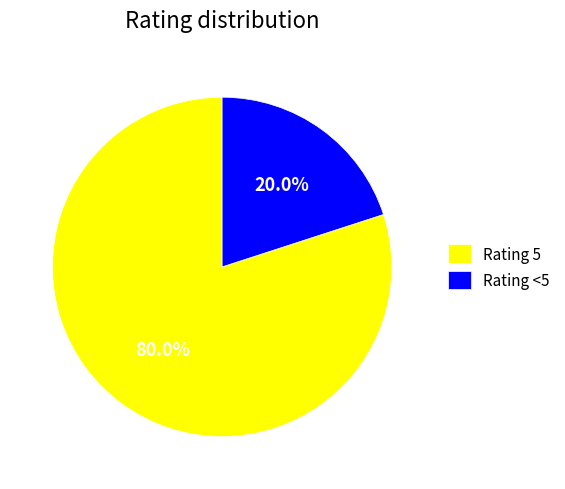

To the nearest percent, what is the average slice percentage?

50%